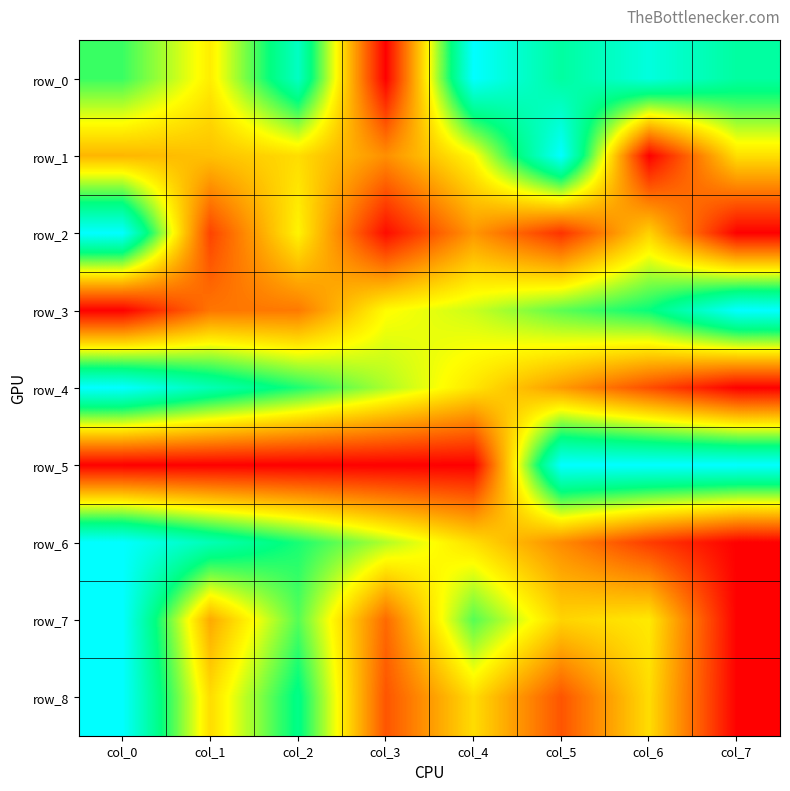

What is the maximum value for row_6?

1.0